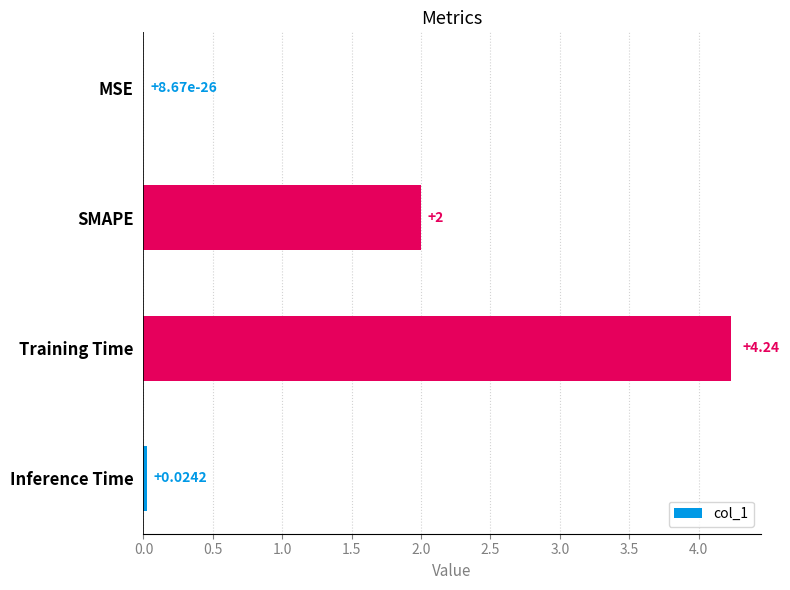

Between Inference Time and SMAPE, which is larger?

SMAPE